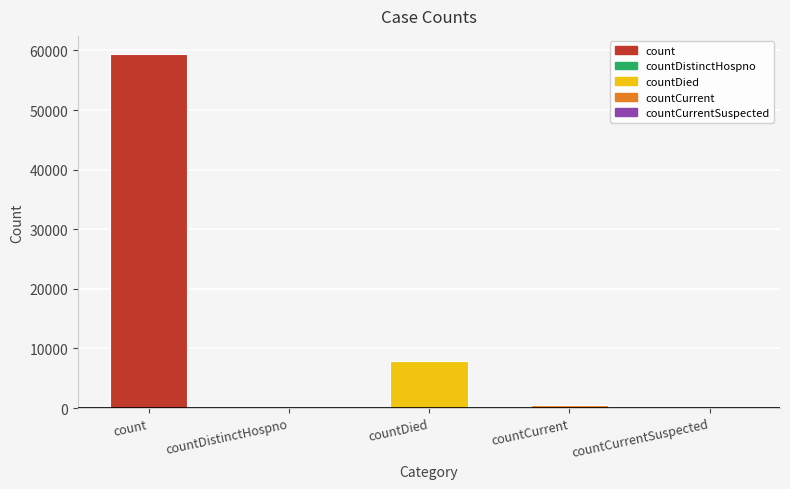

The chart shows a value of 12711 at count. True or false?

False